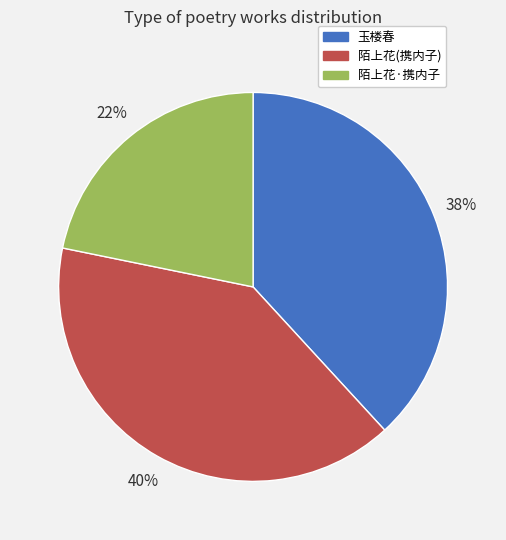

To the nearest percent, what is the average slice percentage?

33%